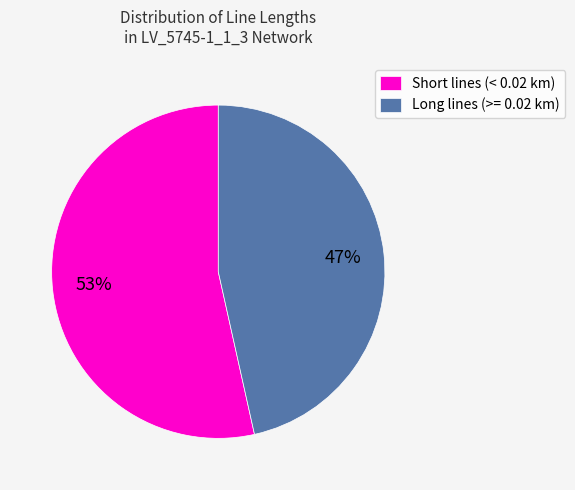

Is there any slice that represents more than half of the pie?

Yes